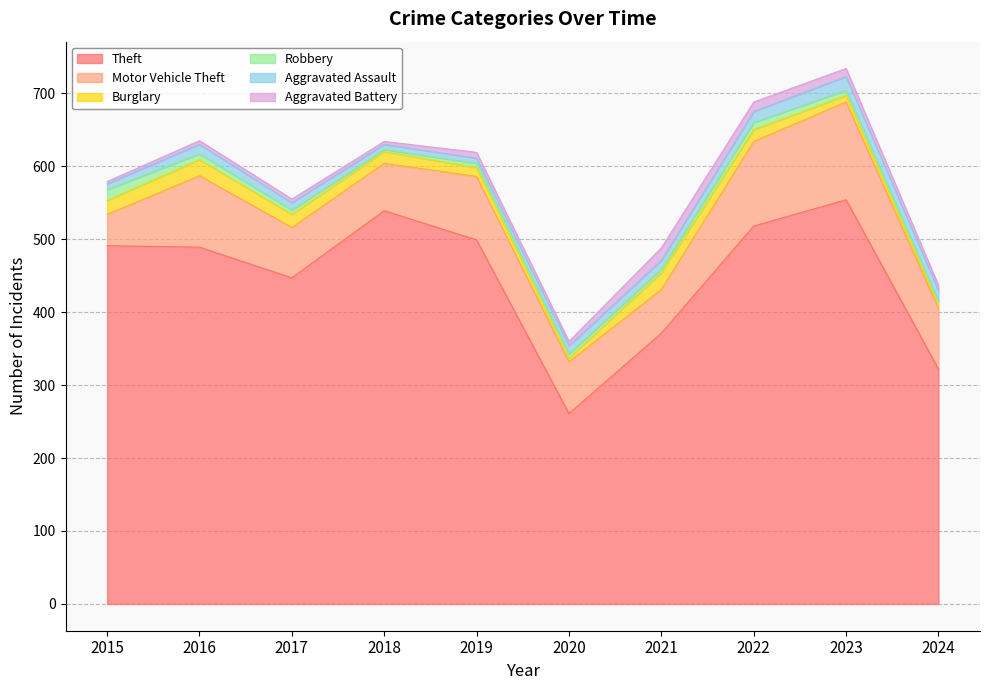

Between 2021 and 2020, which is larger?

2021